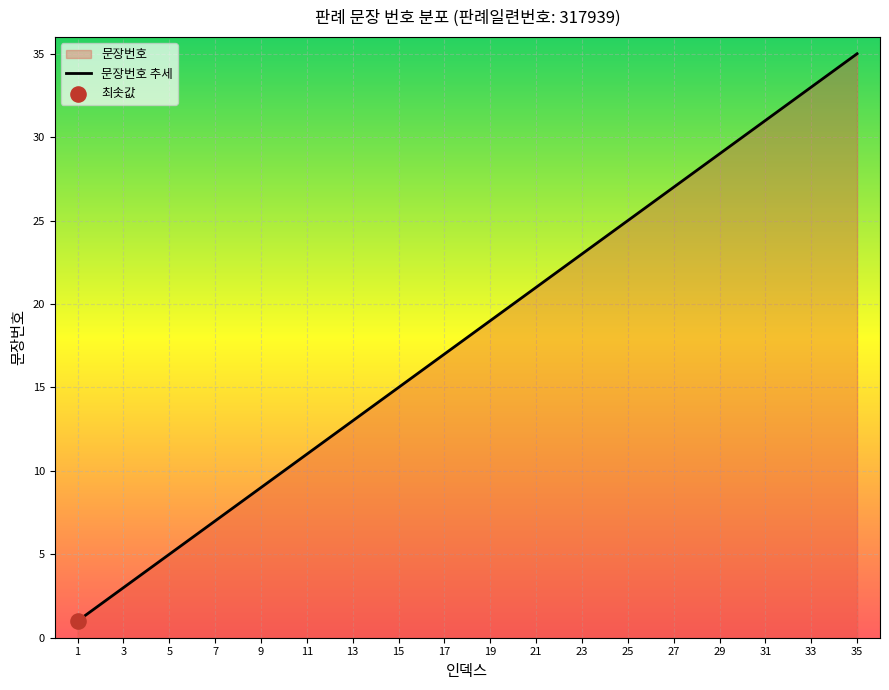

Between 33 and 27, which is larger?

33